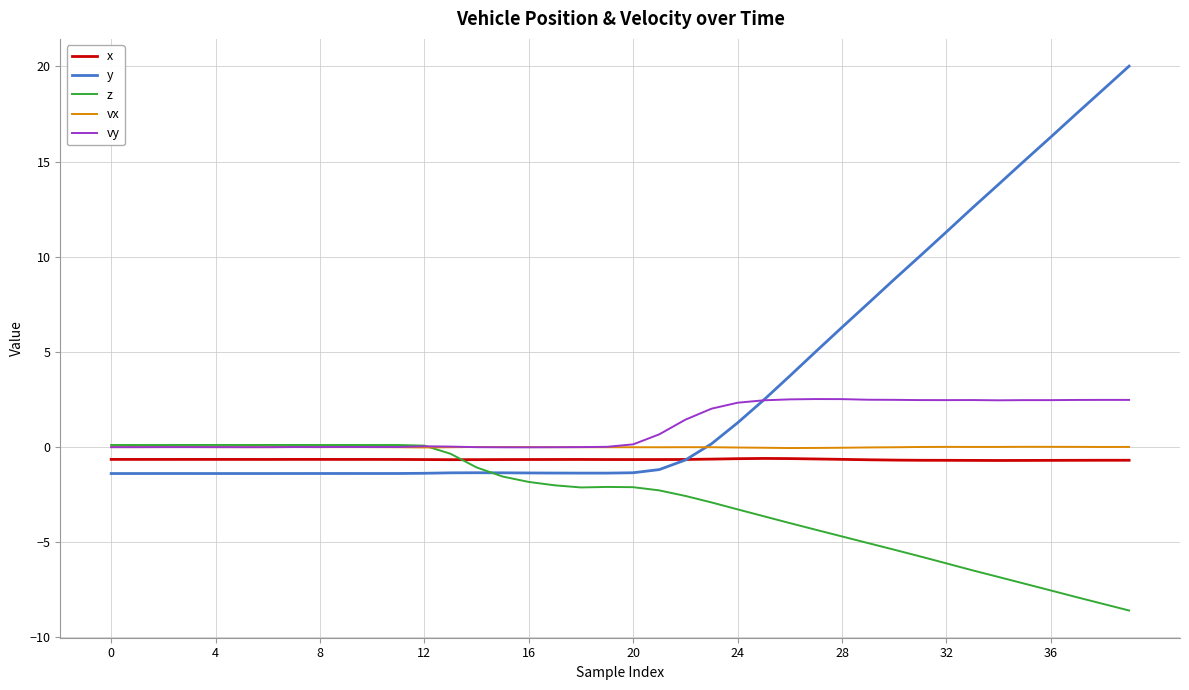

Which series has the largest total across all categories?

y